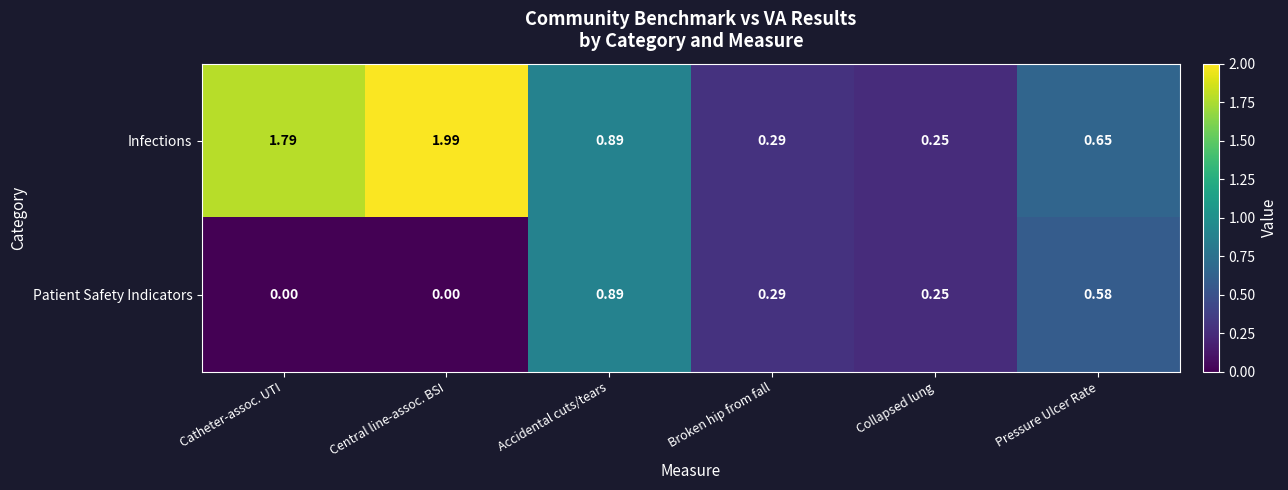

Which label corresponds to the largest value in the chart?

Central line-assoc. BSI